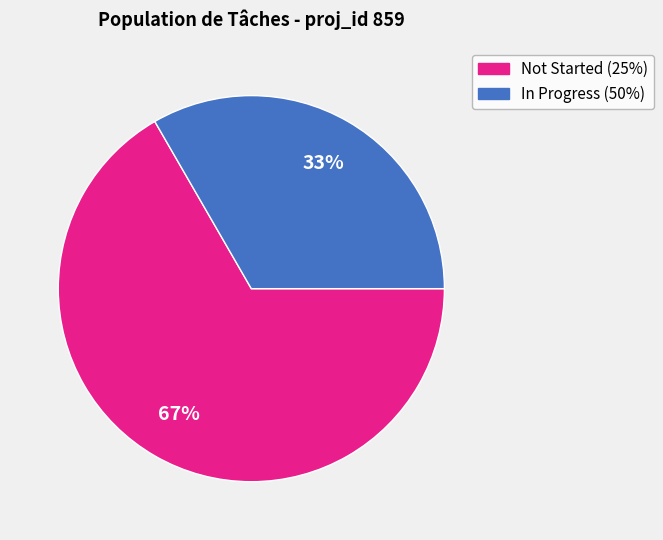

Does any single category account for the majority?

Yes